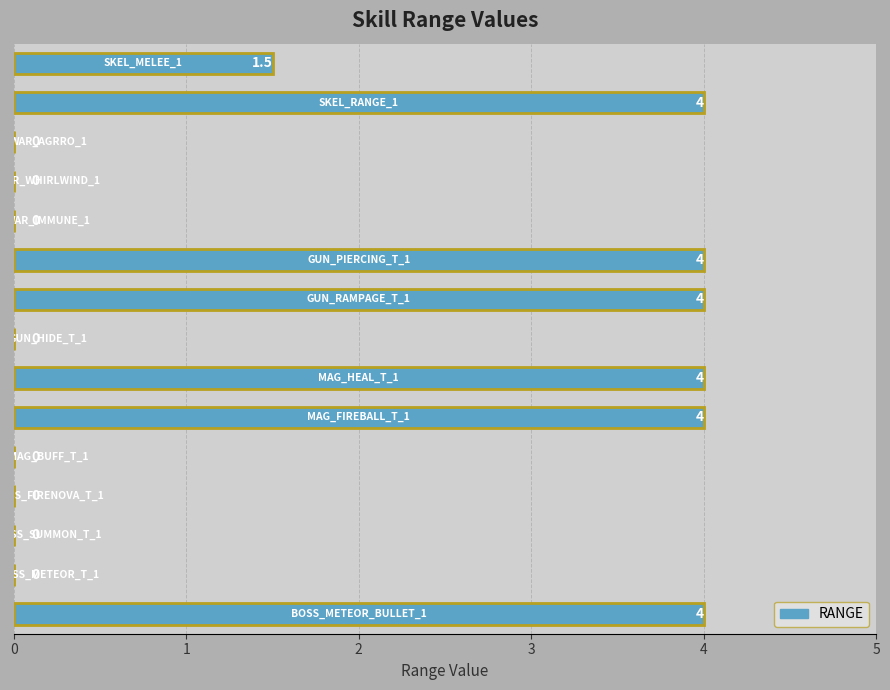

How many series are shown in this chart?

1